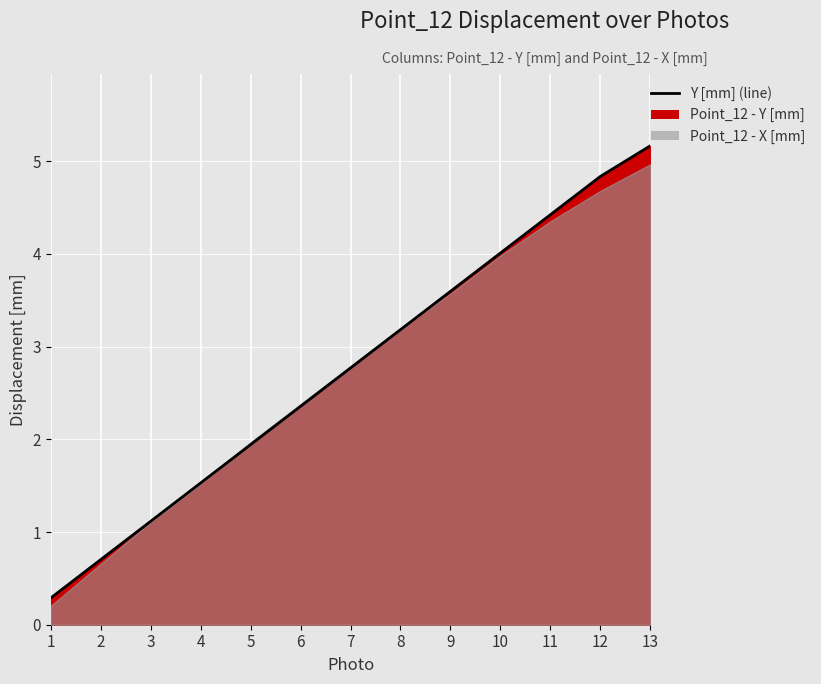

How many data points are less than 2?

5